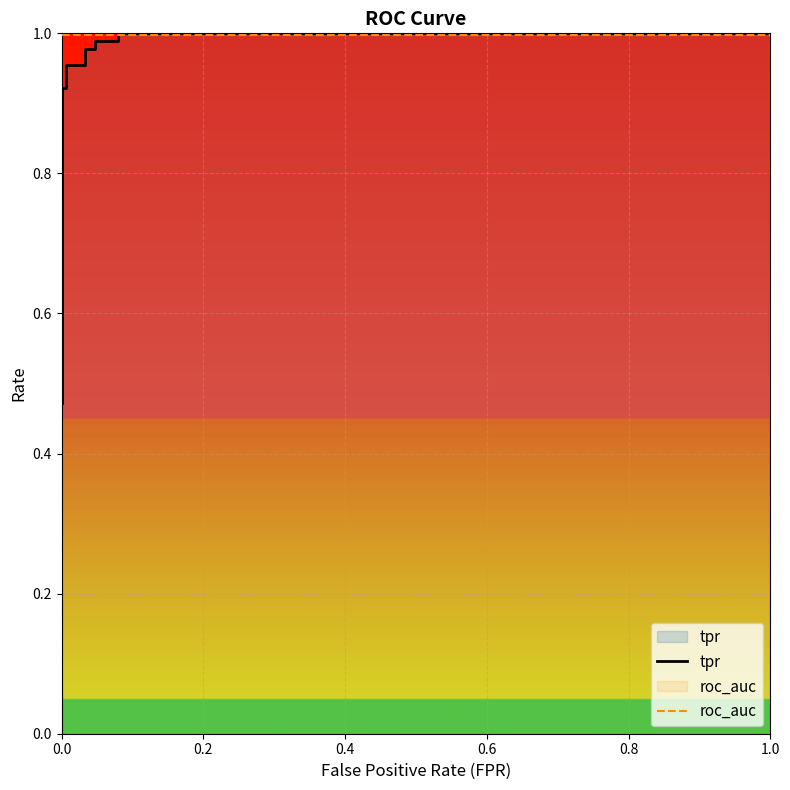

How many categories are shown in the chart?

13